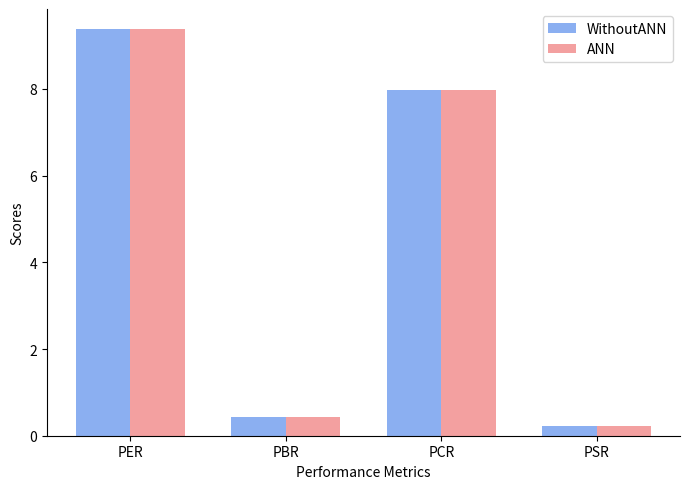

At which label does ANN first exceed 7?

PER